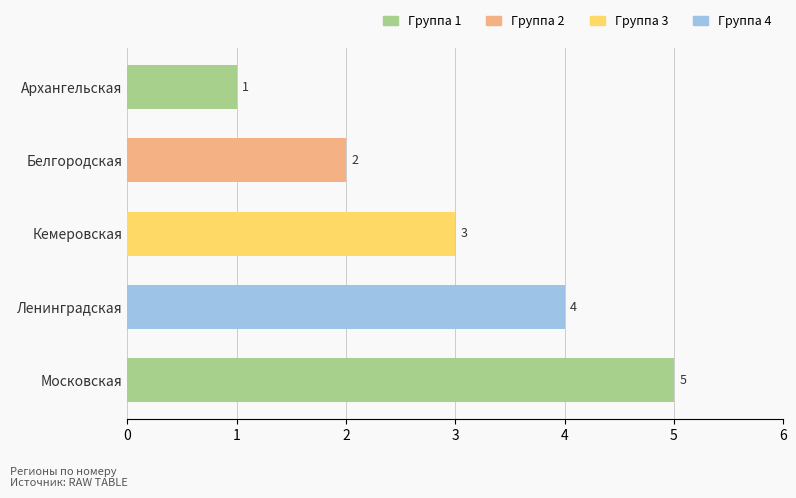

List the labels in order of value, smallest first.

Архангельская, Белгородская, Кемеровская, Ленинградская, Московская